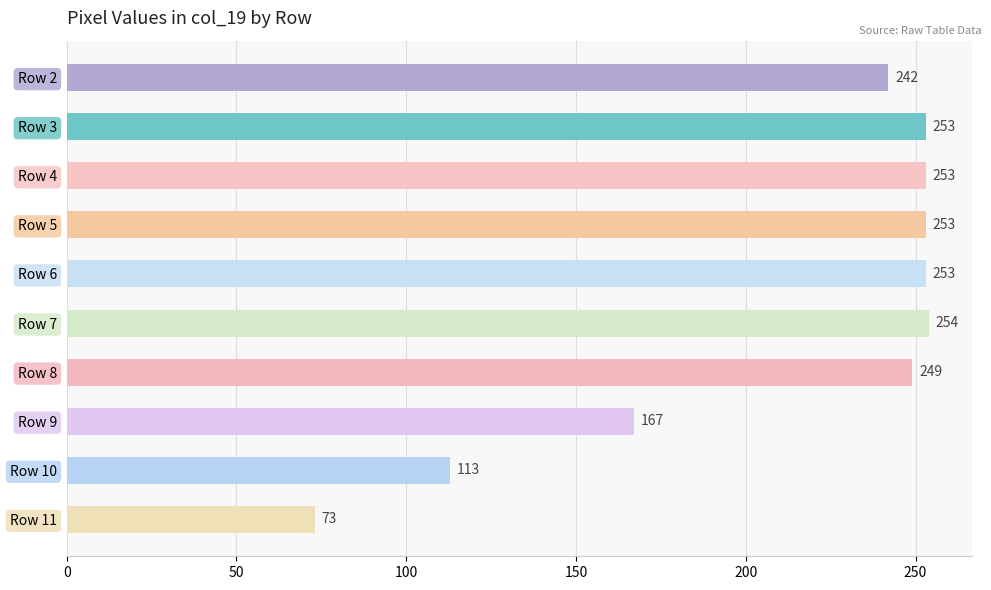

What is the greatest value displayed?

254